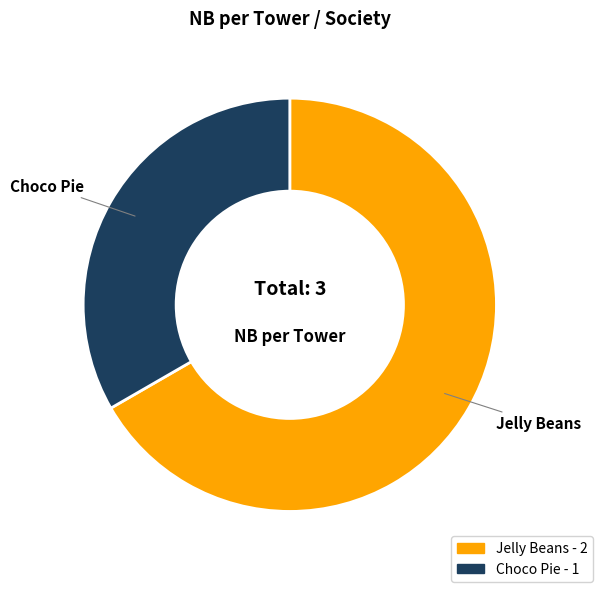

How many segments does this pie chart have?

2